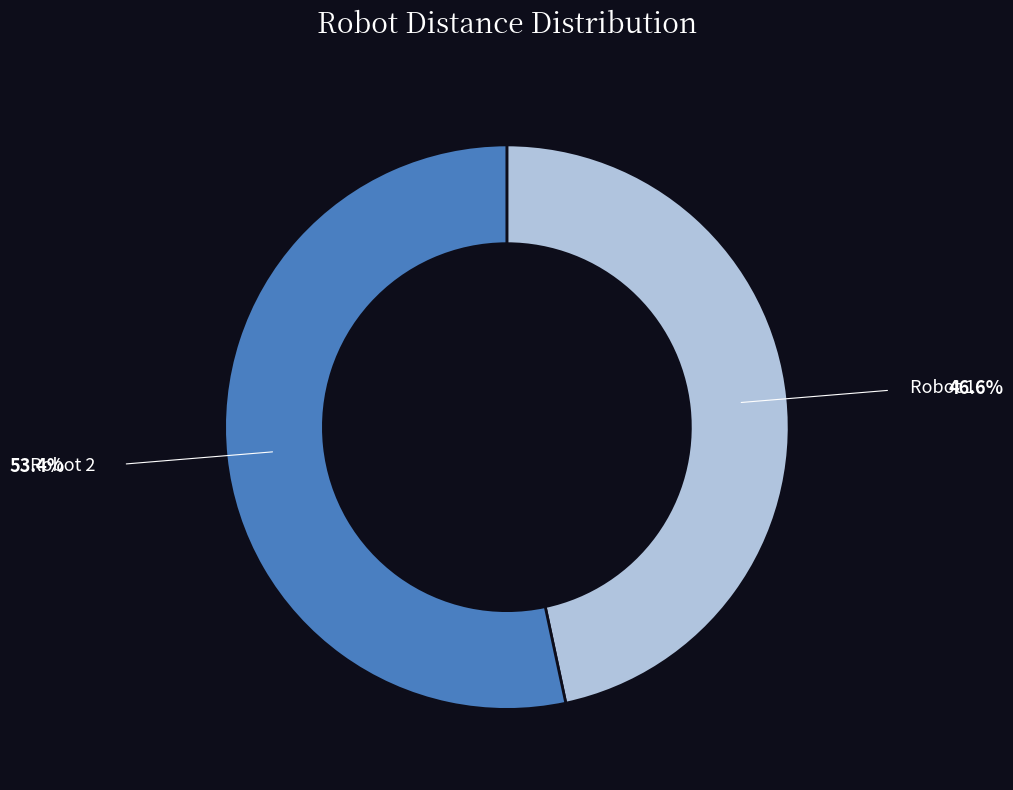

Approximately how many times larger is the value at Robot 1 compared to Robot 2?

0.9